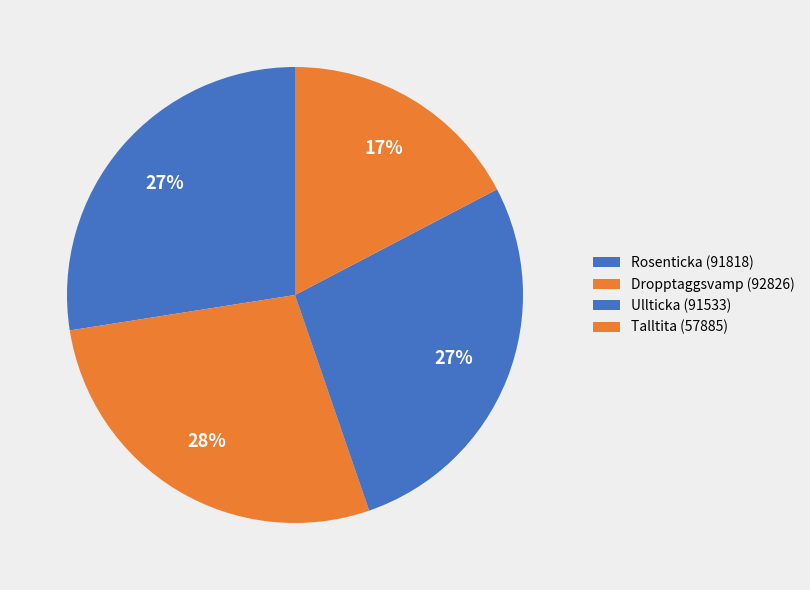

How many slices are in this pie chart?

4